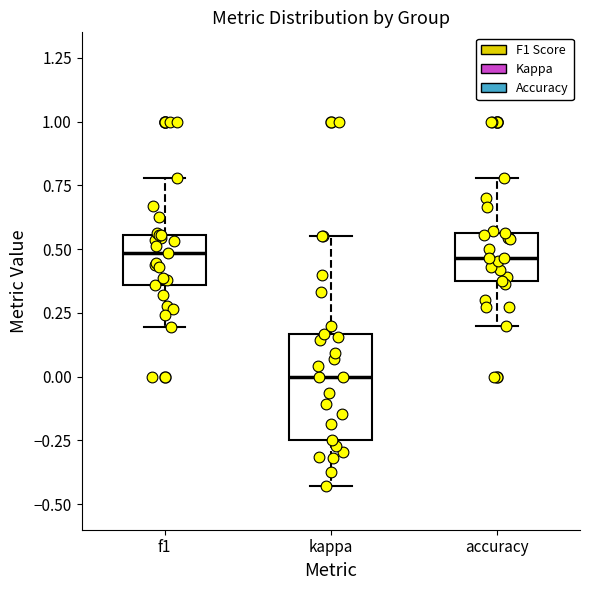

Reading left to right, transcribe this box plot: for each box, give where its median line is, the range the box spans, and where its two whiskers end, as read against the y-axis. The values are not printed on the chart, so give them approximately, as read against the axis.

f1: median 0.50, box 0.35 to 0.55, whiskers 0.20 to 0.80
kappa: median 0.00, box -0.25 to 0.15, whiskers -0.45 to 0.55
accuracy: median 0.45, box 0.40 to 0.55, whiskers 0.20 to 0.80